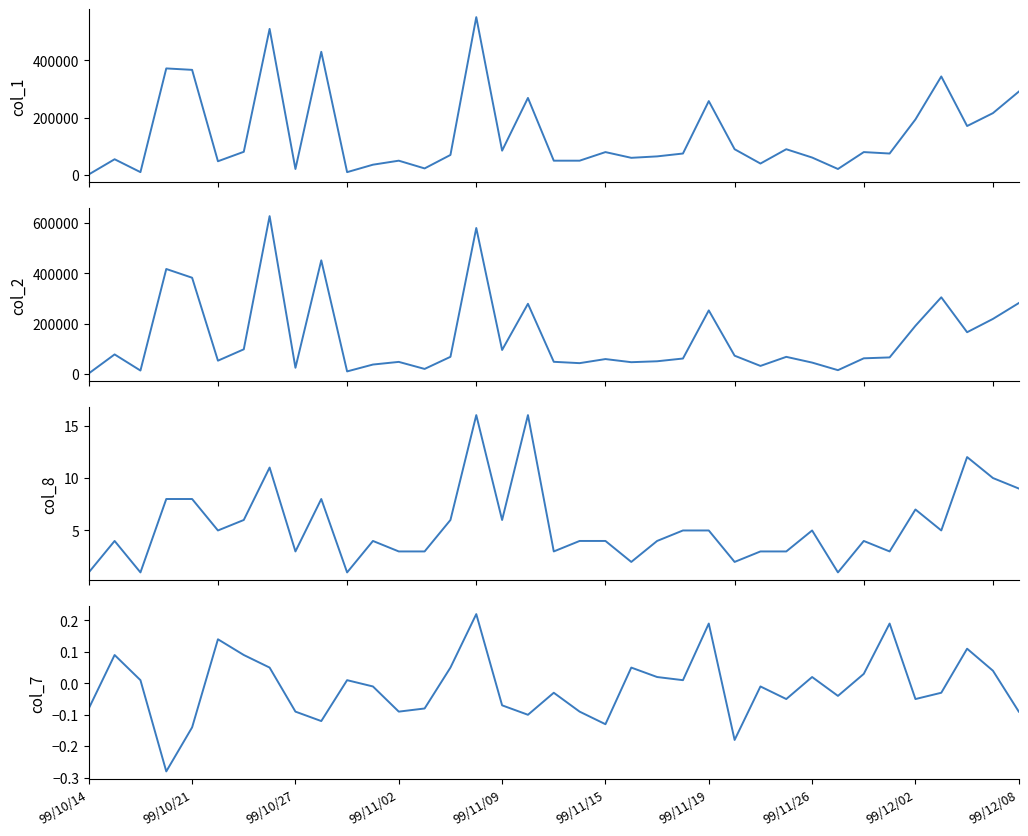

What is the sum of the col_8 values at 99/10/27 and 17?

17.0